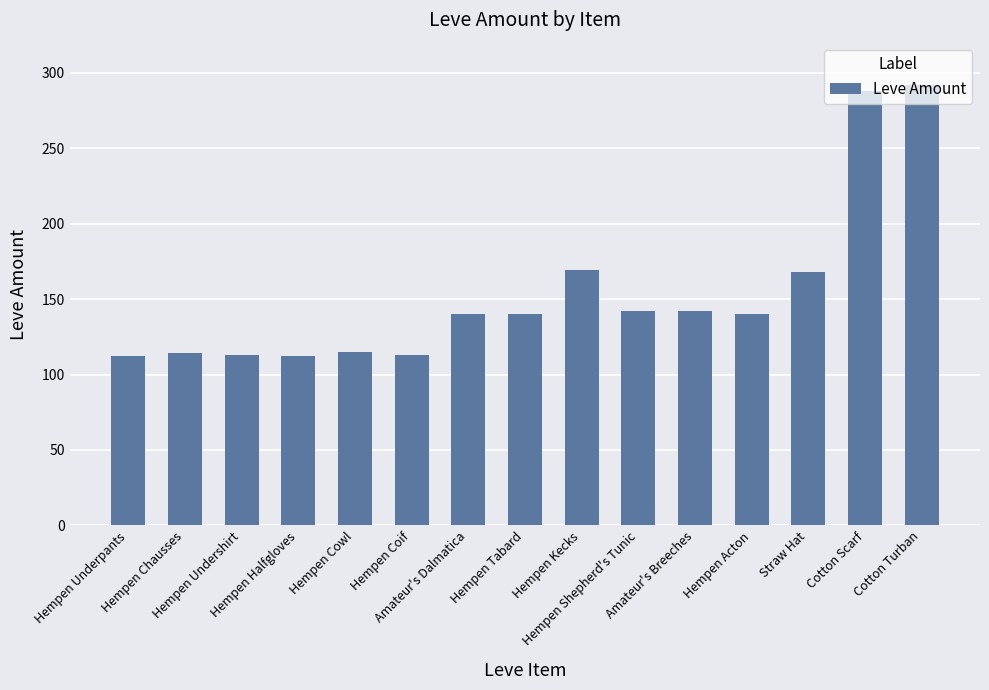

Does the chart contain stacked bars?

No